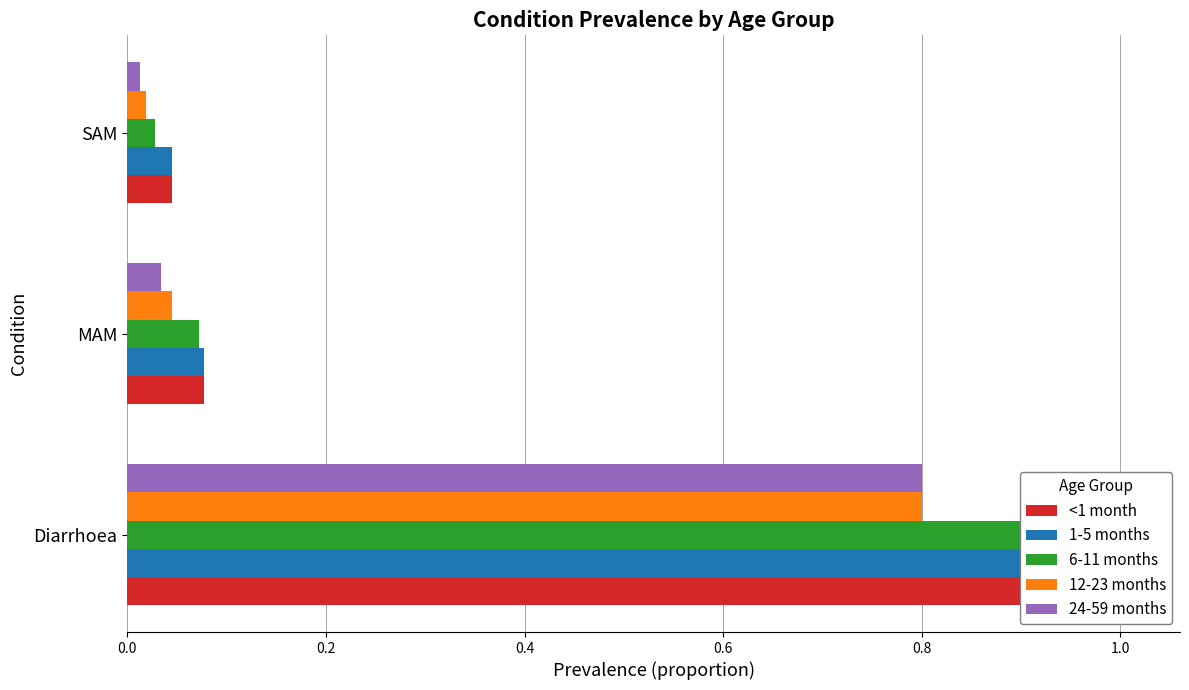

The <1 month series shows 0.0 at MAM. True or false?

False